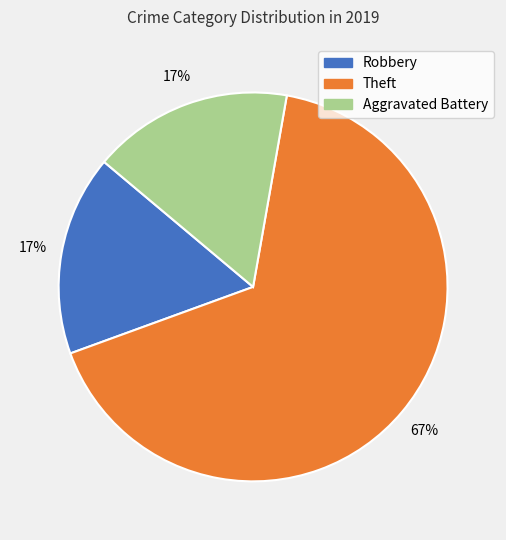

How many slices are in this pie chart?

3